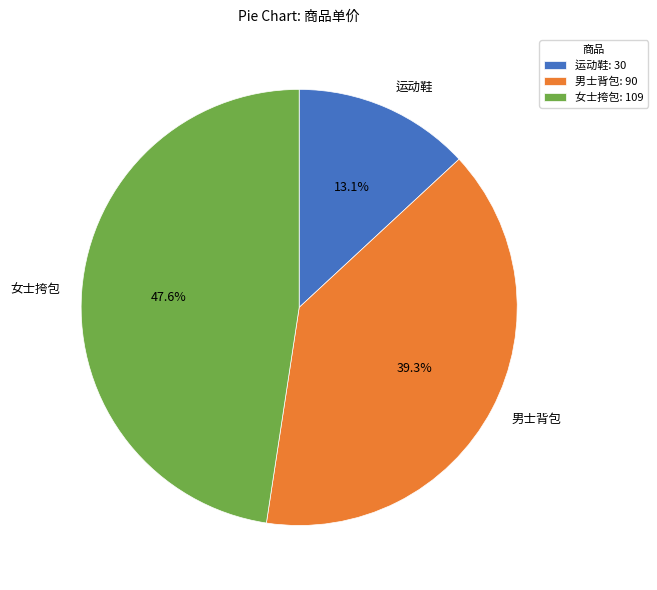

Is there a majority slice in this chart?

No